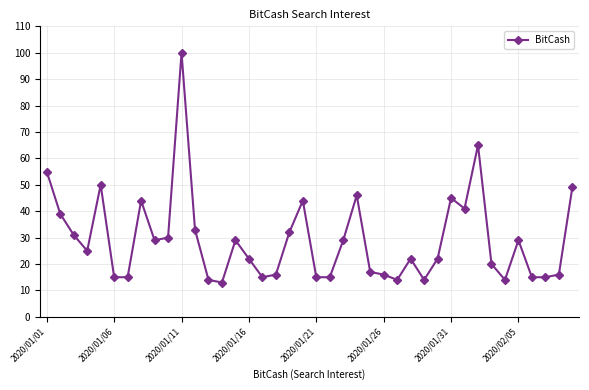

What is the smallest value displayed?

13